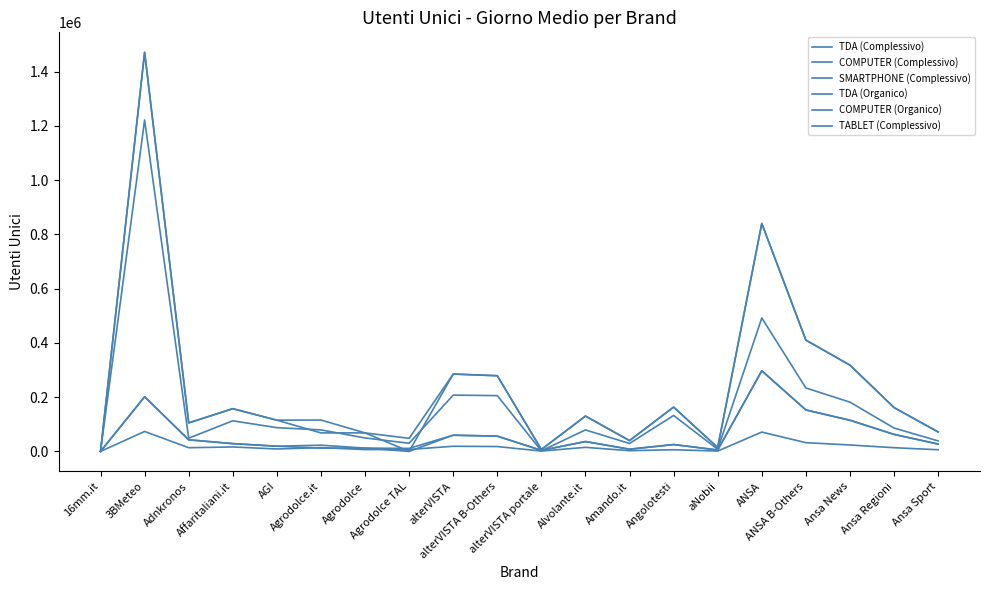

What is the difference between the second highest and second lowest values in the TABLET (Complessivo) series?

70030